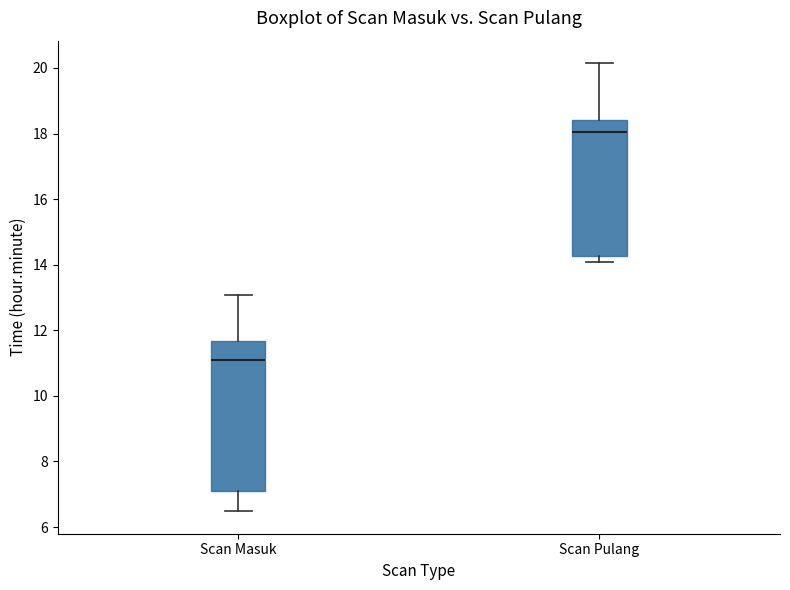

Where is the lower edge of the box for Scan Masuk on the y-axis? The values are not printed on the chart, so give them approximately, as read against the axis.

7.2